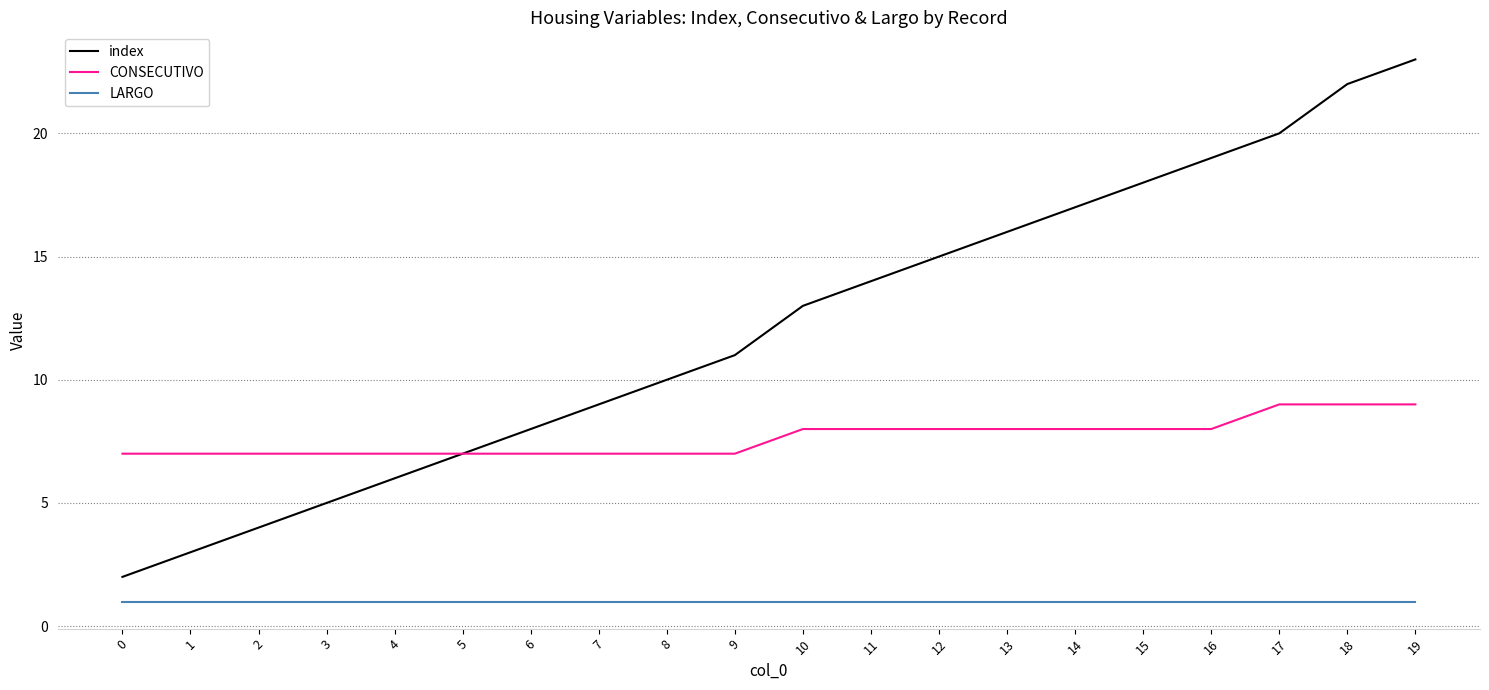

True or false: index and LARGO intersect in this chart.

False